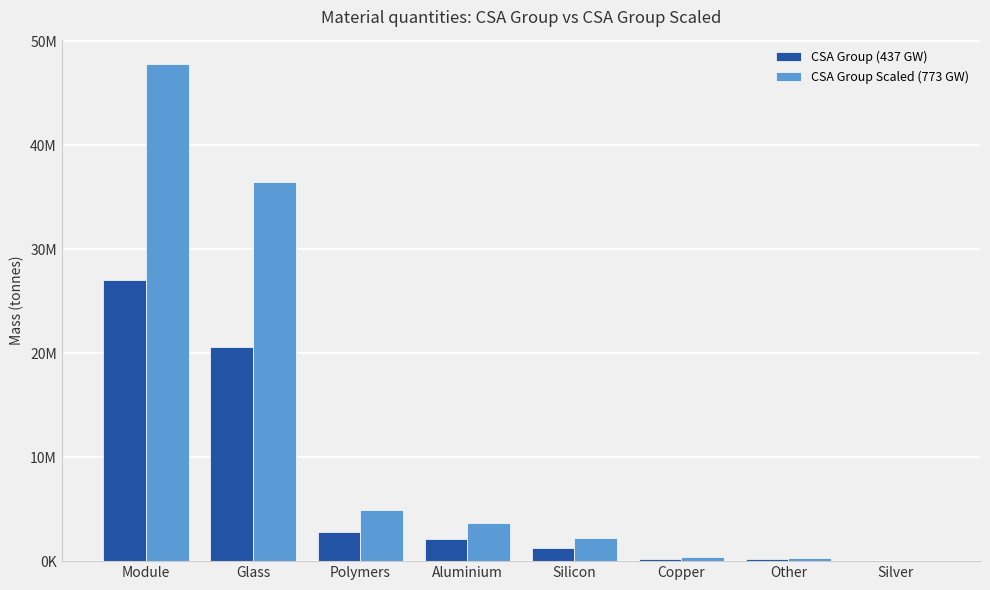

List the labels in order of CSA Group Scaled (773 GW) value, largest first.

Module, Glass, Polymers, Aluminium, Silicon, Copper, Other, Silver